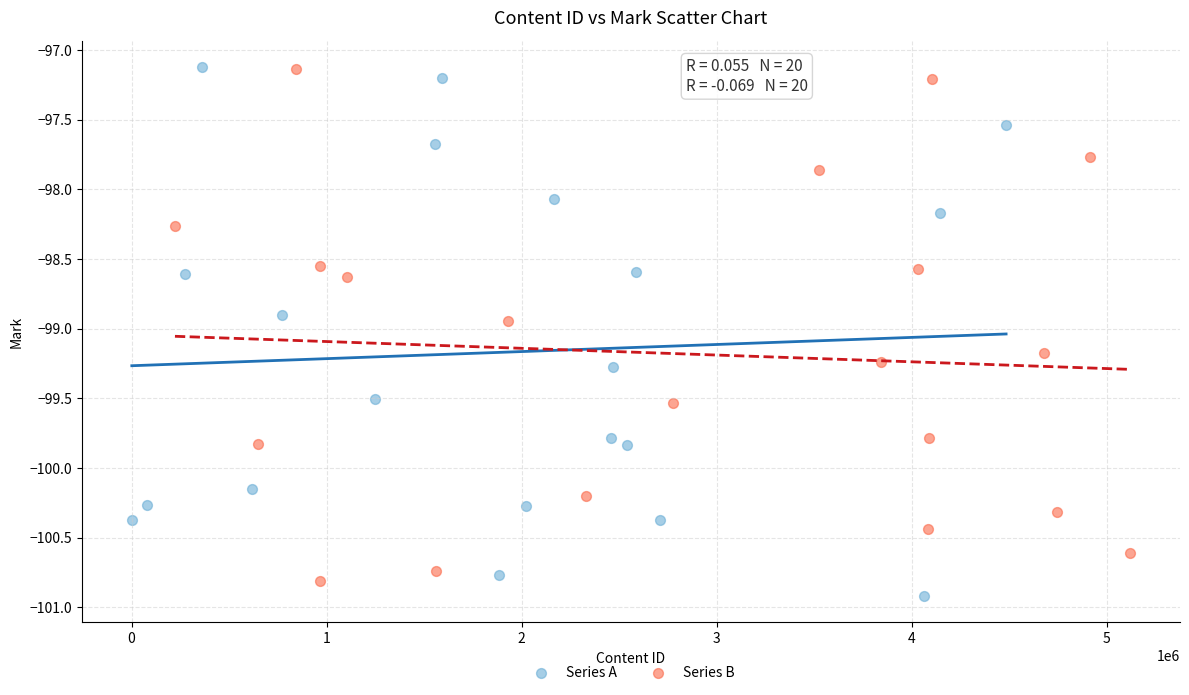

Which series has the widest spread of Y values?

Series A